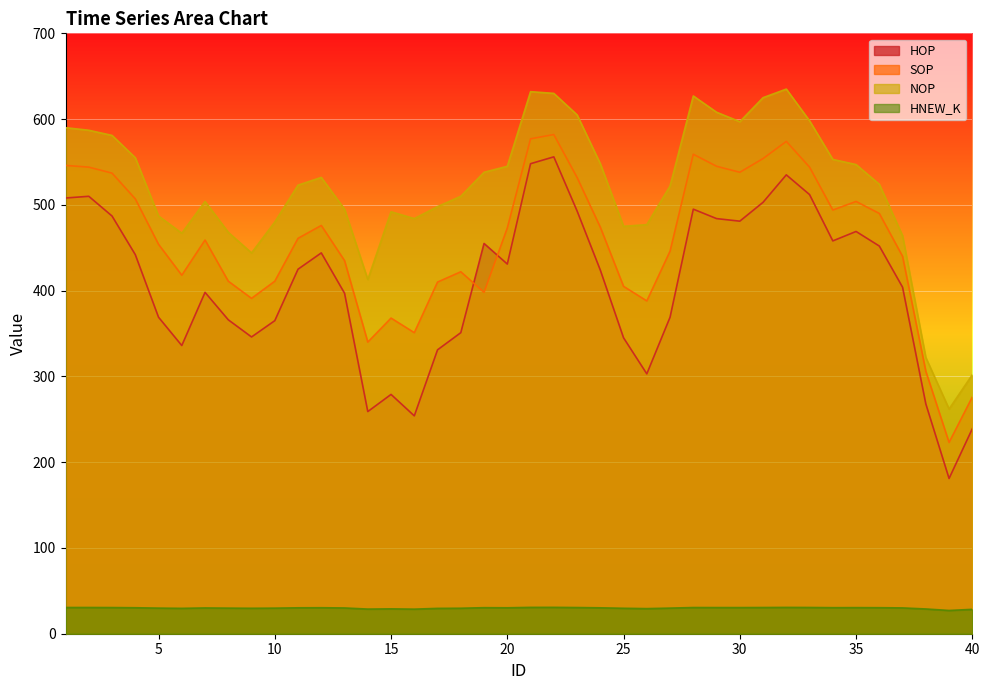

What is the greatest value displayed?

635.0